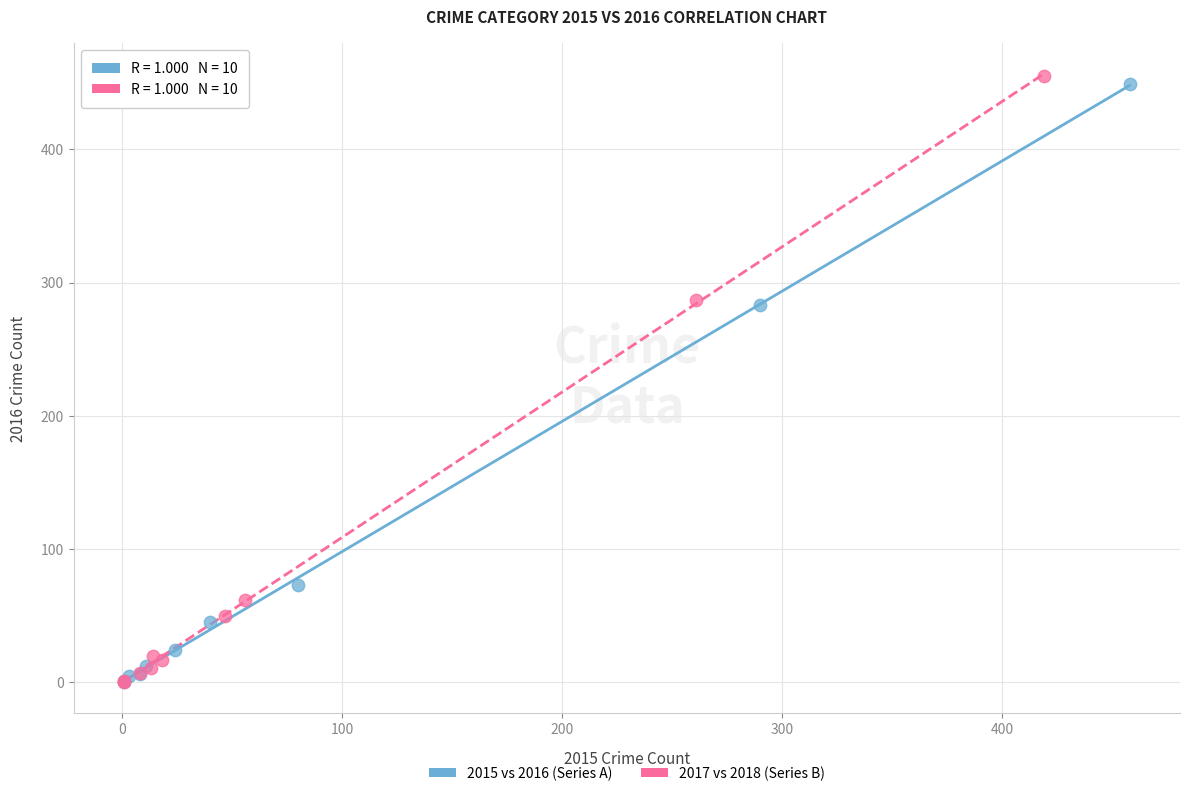

Which series reaches the maximum Y coordinate?

2017 vs 2018 (Series B)